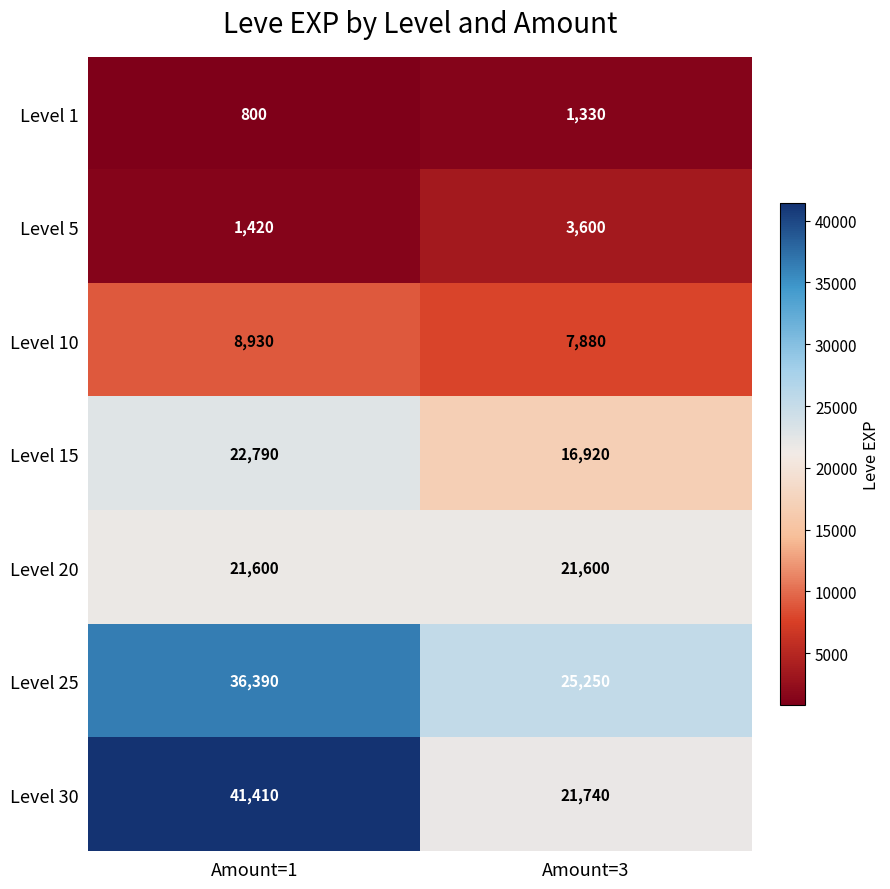

What is the average value of the Level 5 series?

2510